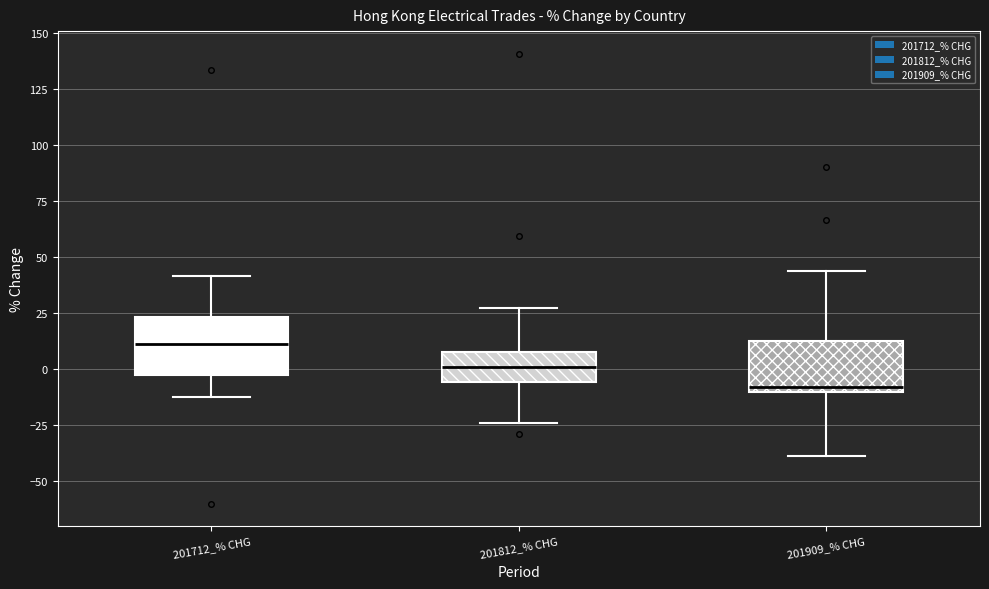

Reading left to right, read every box against the y-axis: the position of its median line, the range the box covers, and the ends of its whiskers. The values are not printed on the chart, so give them approximately, as read against the axis.

201712_% CHG: median 10, box -5 to 25, whiskers -10 to 40
201812_% CHG: median 0, box -5 to 10, whiskers -25 to 25
201909_% CHG: median -10 (just above the box's lower edge), box -10 to 10, whiskers -40 to 45